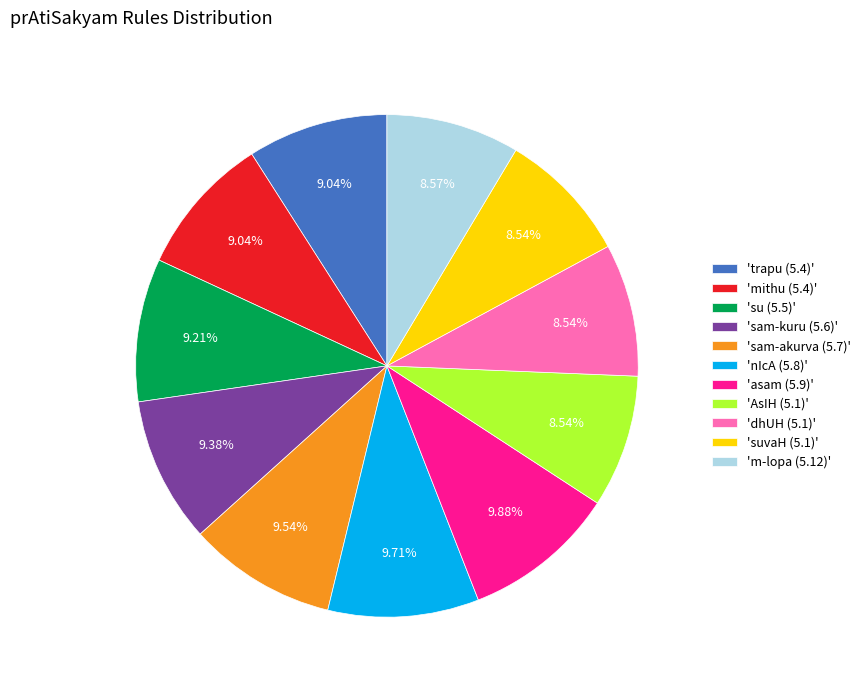

Combined, do 'asam (5.9)' and 'm-lopa (5.12)' account for over 50%?

No